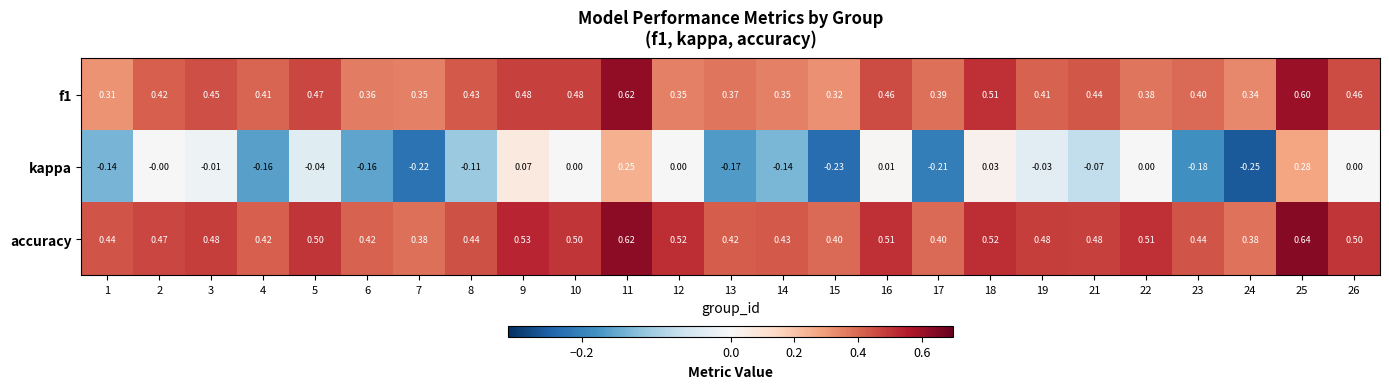

Which series has the widest spread of values?

kappa